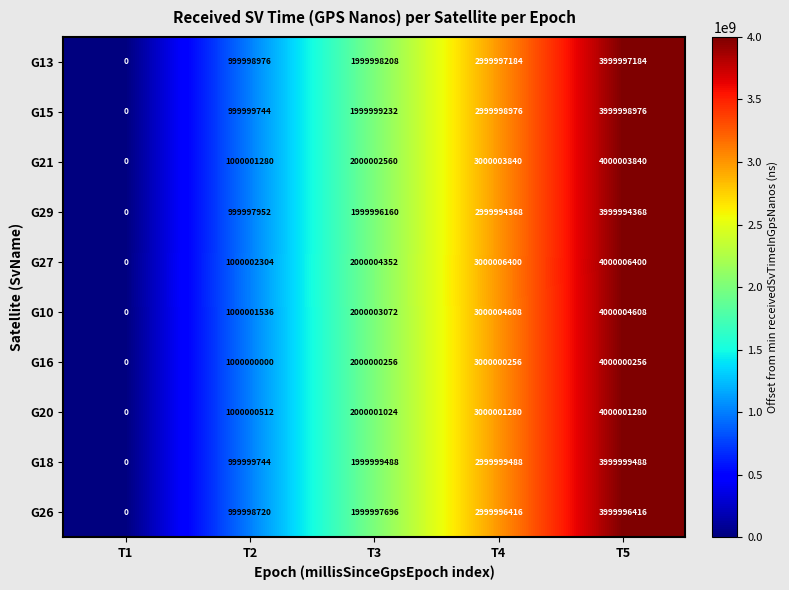

Is it true that G15 equals 999999744 at T2?

True